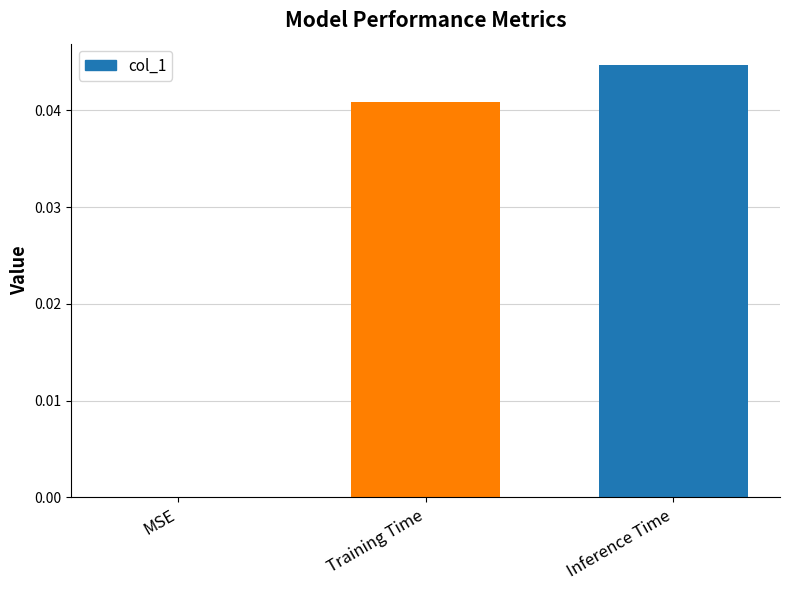

Which has a higher value, Training Time or MSE?

Training Time